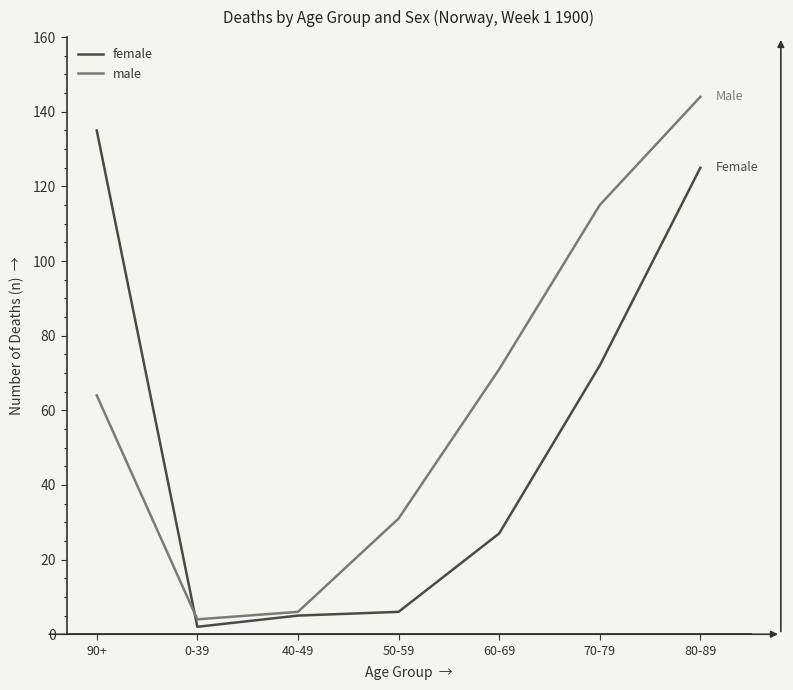

How many lines are shown in the chart?

2